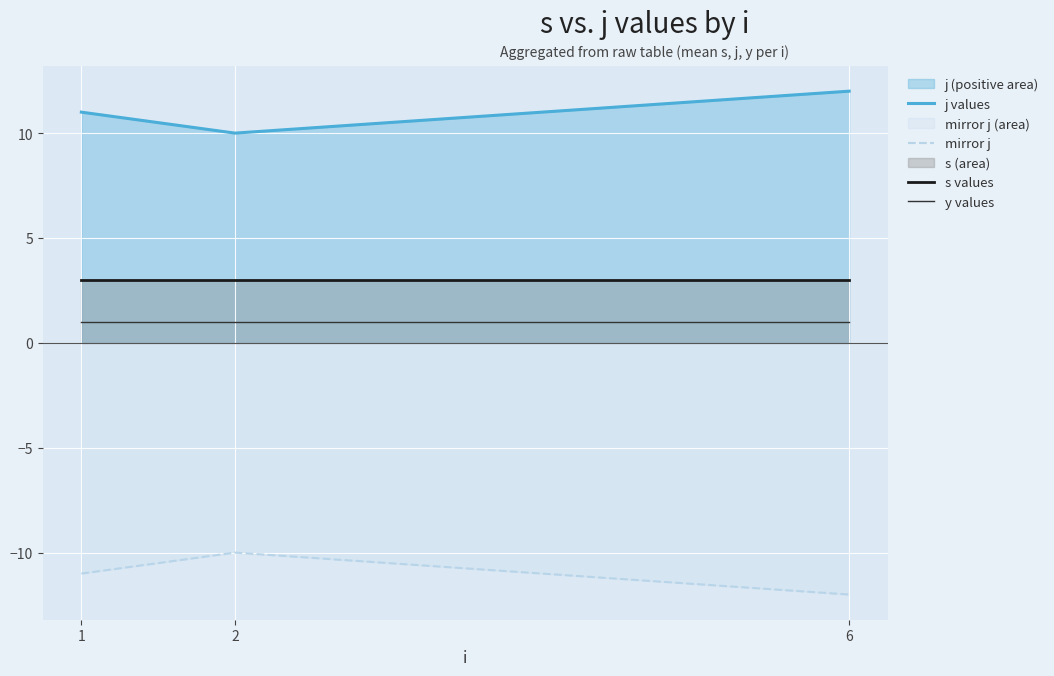

Reading left to right, what are all the values shown in this chart?

j values: 1=11	2=10	6=12
mirror j: 1=-11	2=-10	6=-12
s values: 1=3	2=3	6=3
y values: 1=1	2=1	6=1